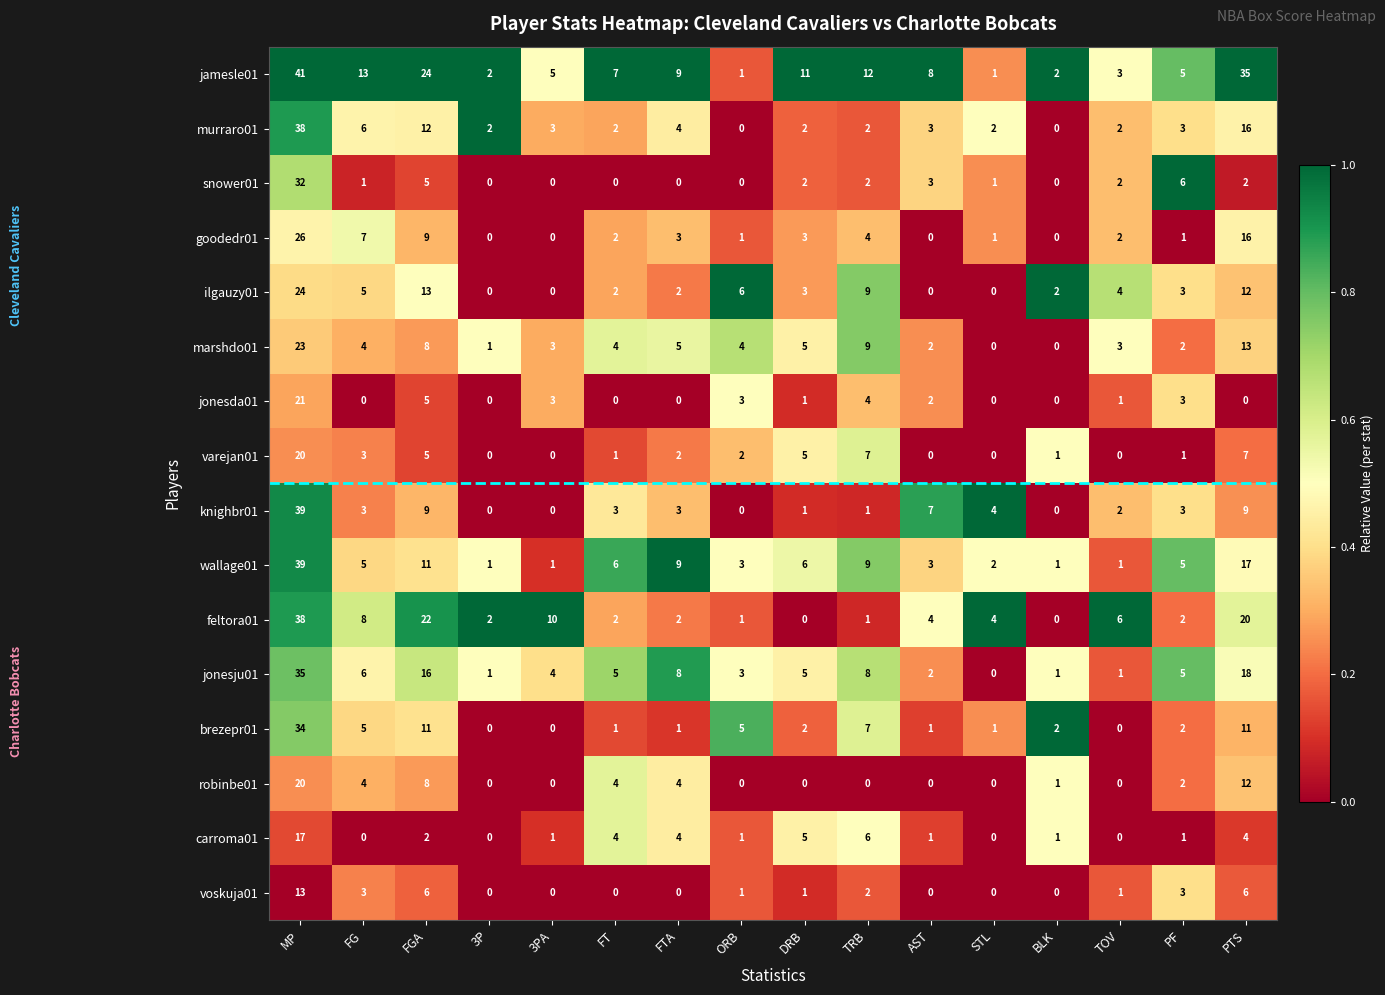

What is the sum of the murraro01 values at ORB and AST?

3